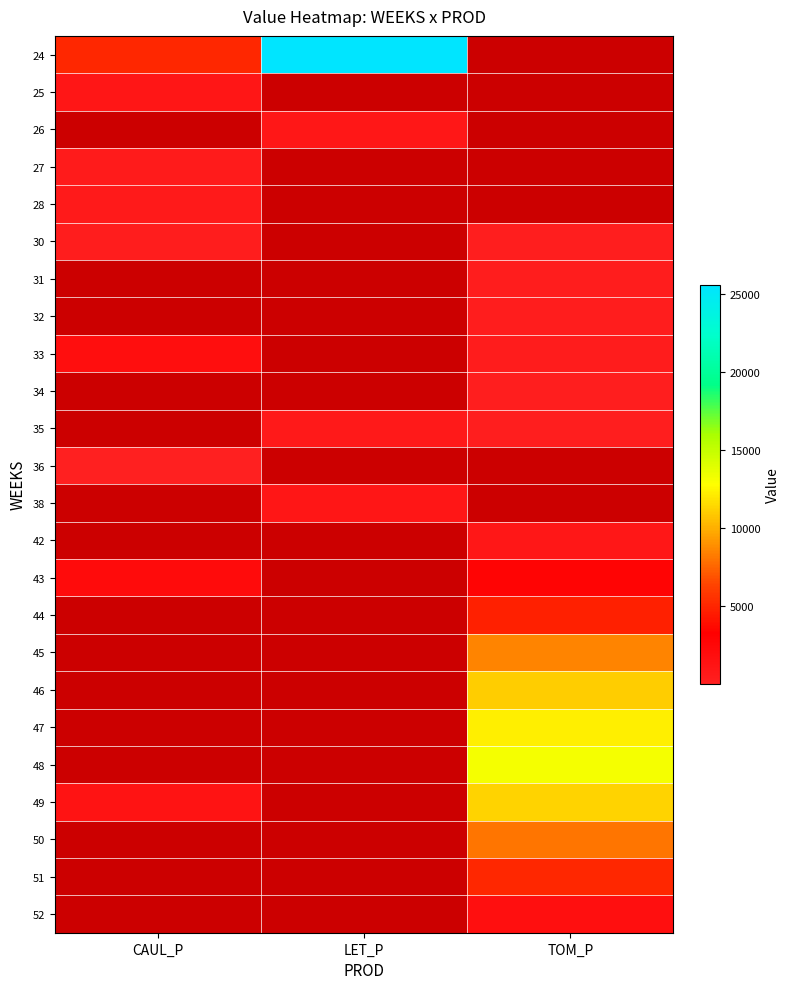

What is the smallest value displayed?

4.8